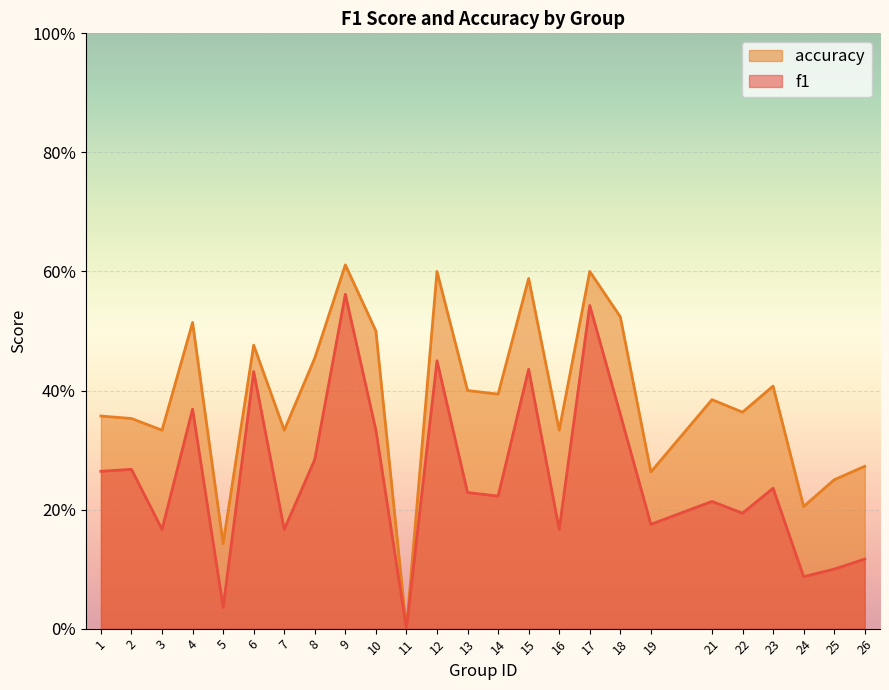

What is the value of the f1 point at the 10th from the left?

0.3